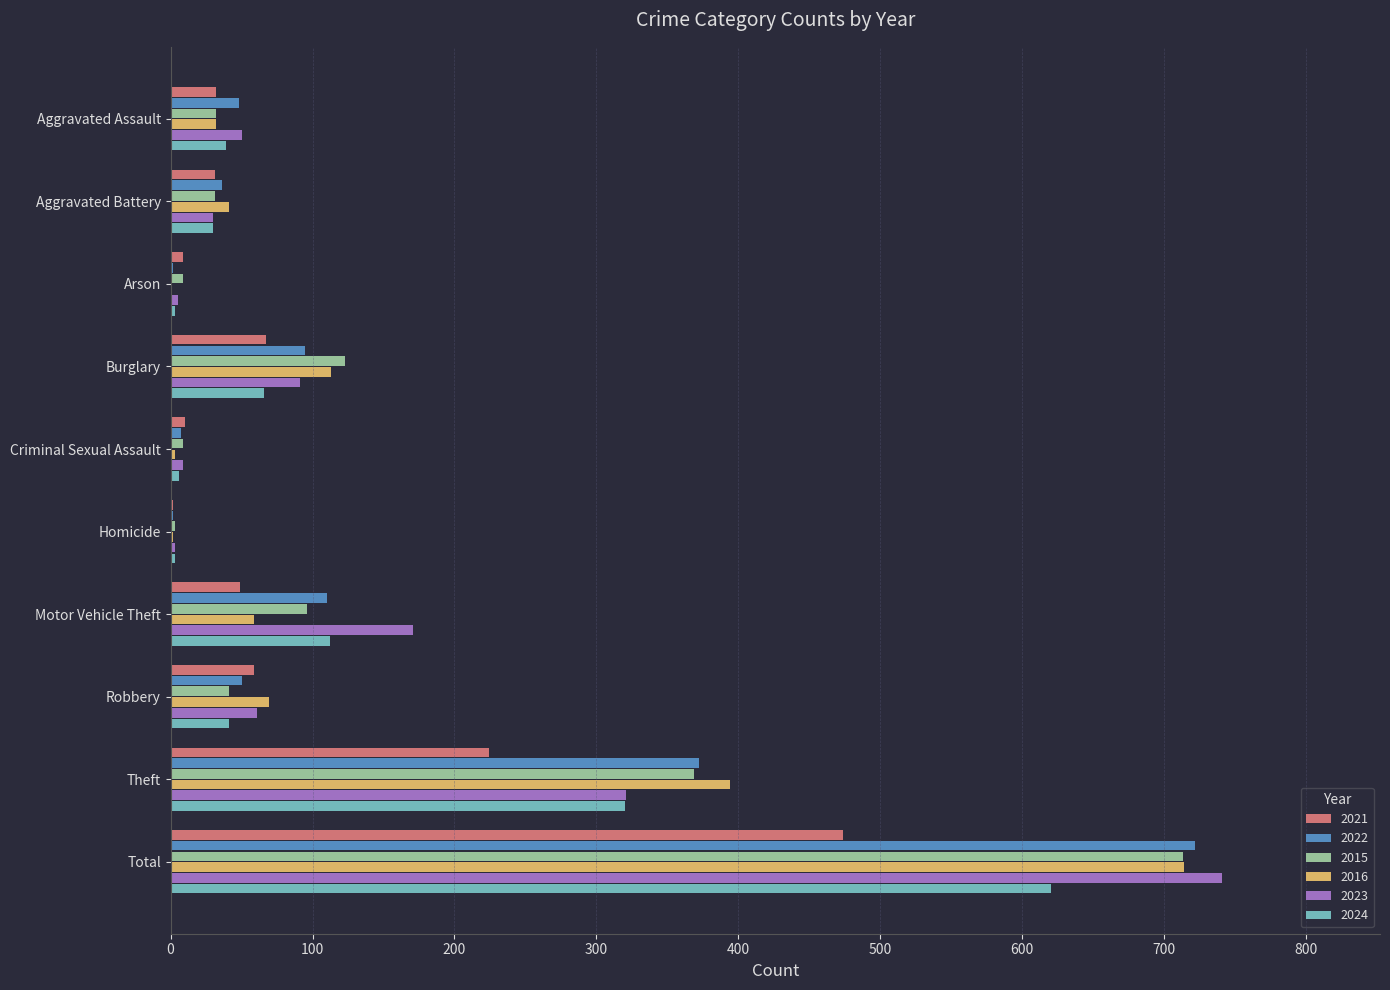

Between Aggravated Assault and Homicide, which series saw the biggest shift?

2023